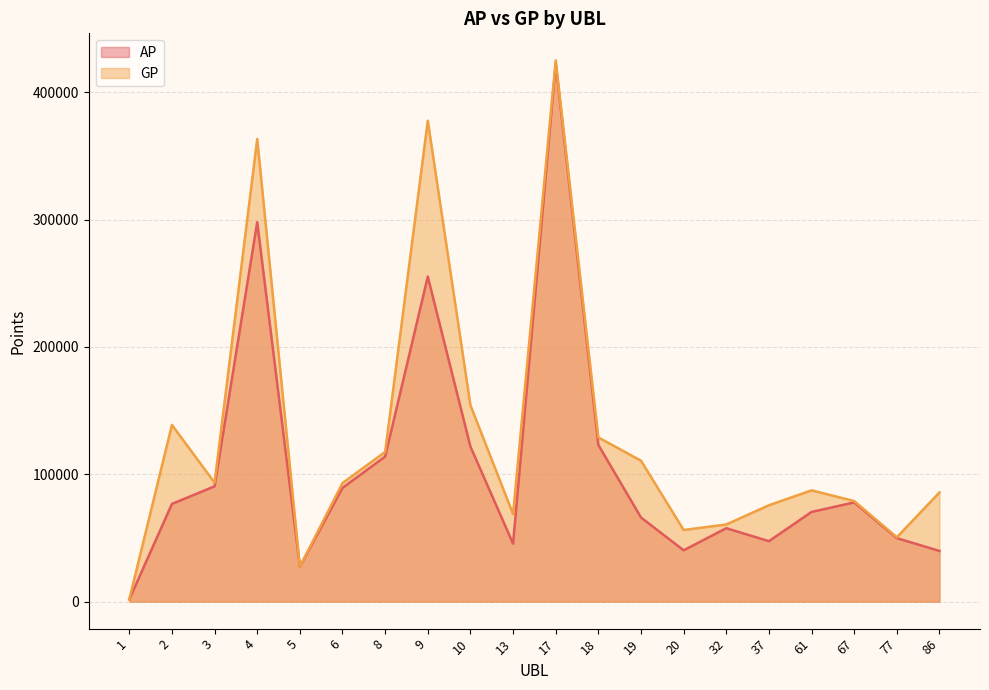

Reading left to right, list all the values displayed in this chart.

AP: 1=1710	2=76698	3=90511	4=297995	5=27427	6=89273	8=113888	9=255243	10=121712	13=45481	17=422607	18=123008	19=66027	20=40273	32=57631	37=47435	61=70411	67=77898	77=49811	86=39765
GP: 1=1710	2=138765	3=93373	4=363330	5=27427	6=93085	8=117540	9=377708	10=154174	13=68755	17=425067	18=128887	19=110649	20=56217	32=60546	37=75655	61=87366	67=78948	77=50501	86=85735